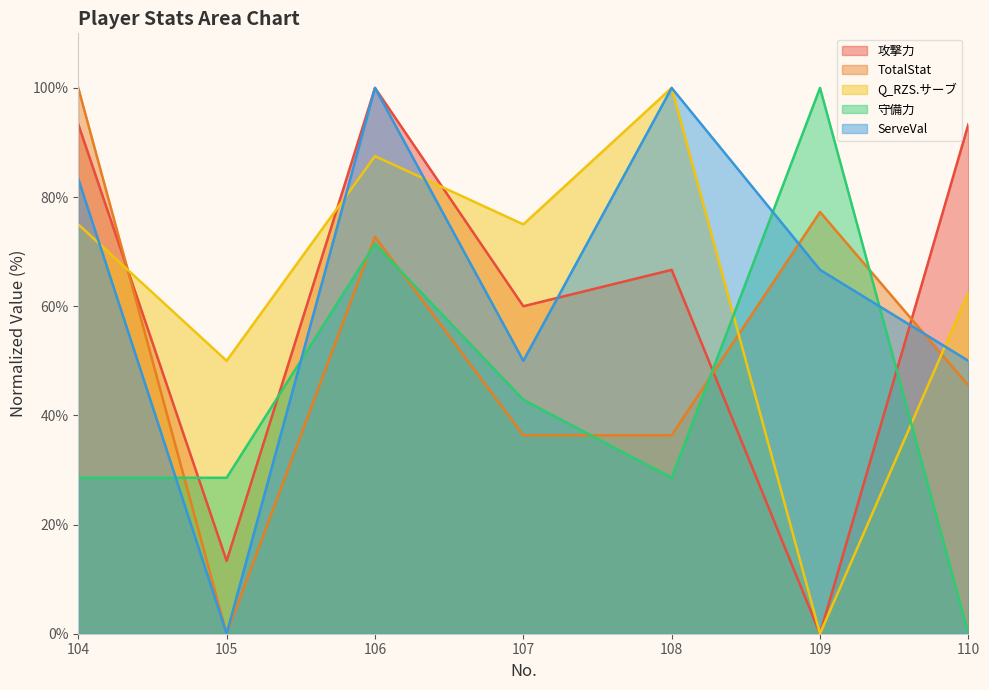

After their last crossing, which series has the higher values: ServeVal or 攻撃力?

攻撃力